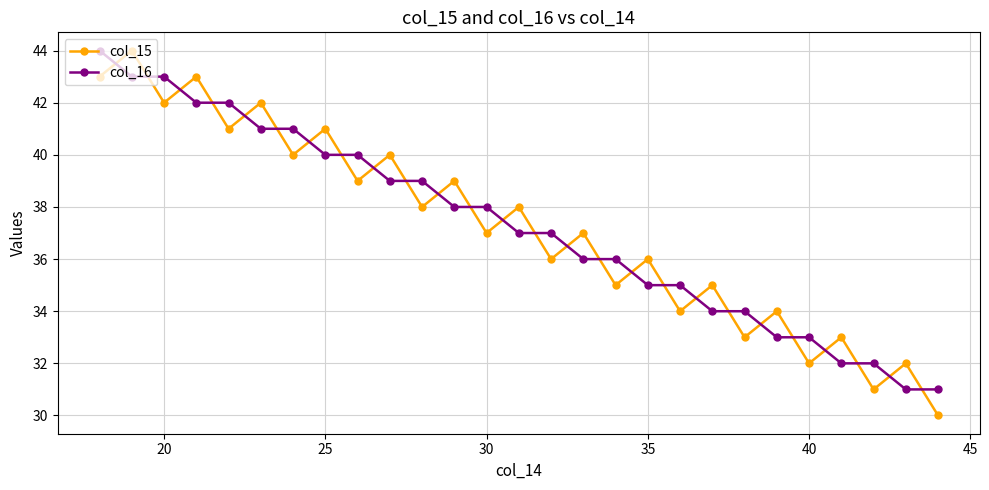

After their last crossing, which series has the higher values: col_16 or col_15?

col_16